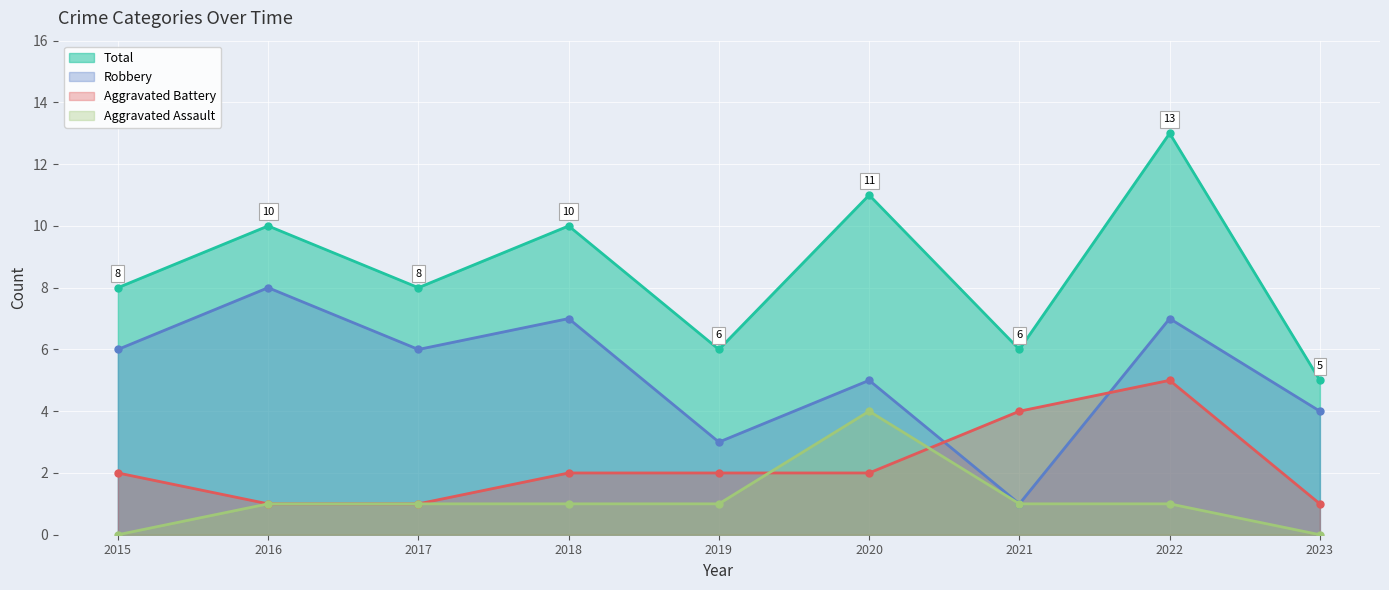

The value of Total at 2018 is 16. True or false?

False